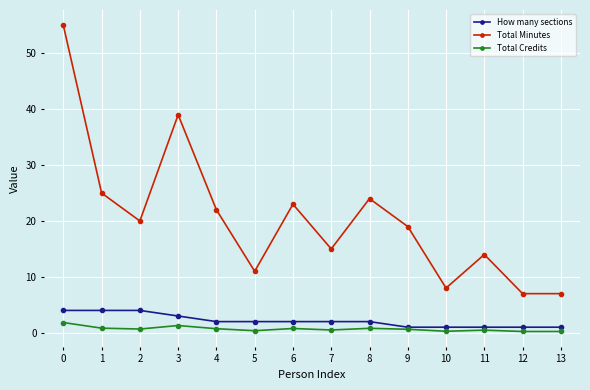

Count the Total Credits values in the range 0 to 1.

12